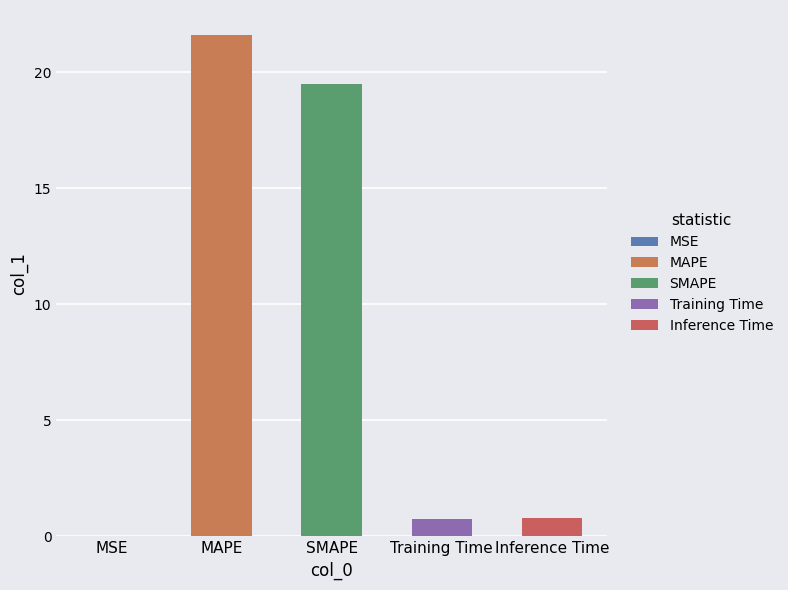

What is the maximum value shown in the chart?

21.6